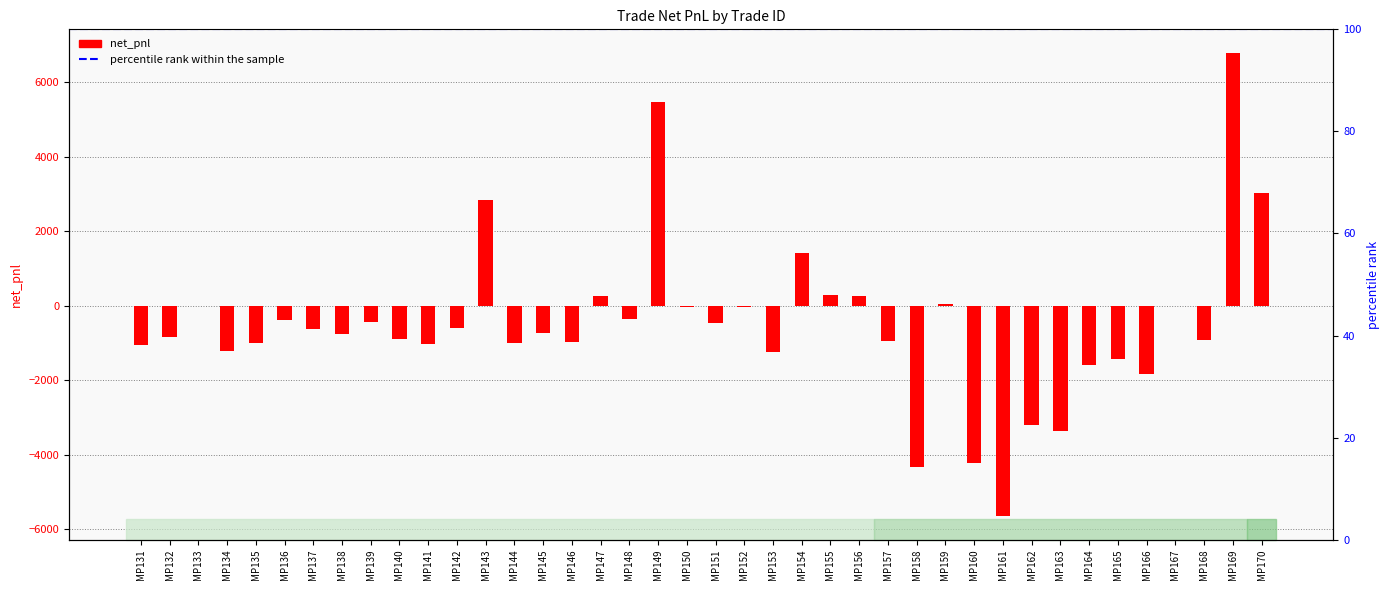

What is the change in value from MP134 to MP161?

-4444.4